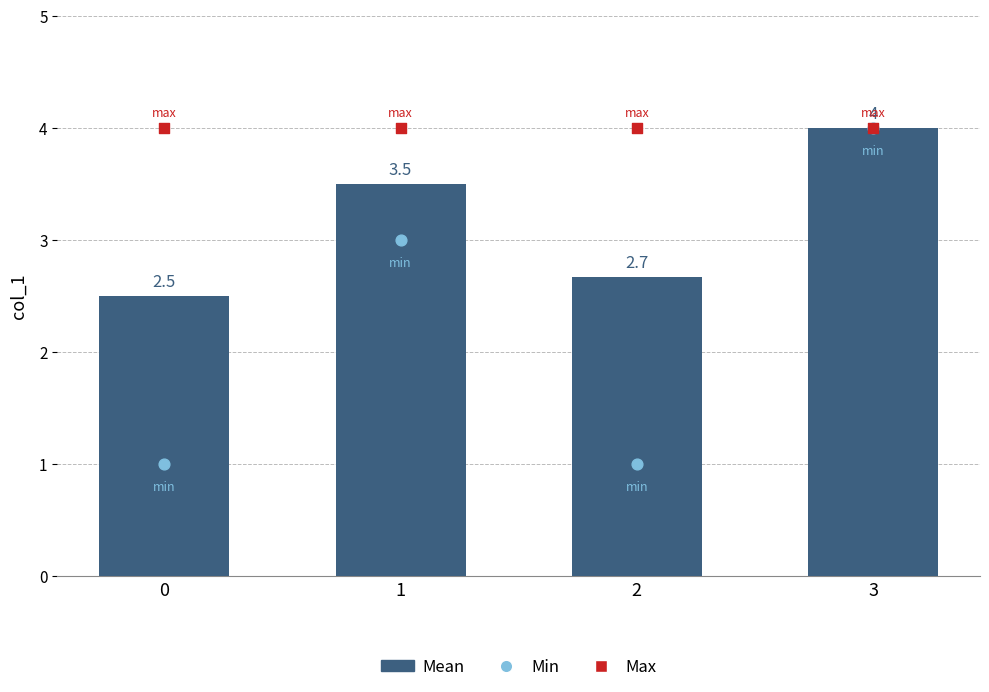

Which series reaches the minimum Y coordinate?

Min